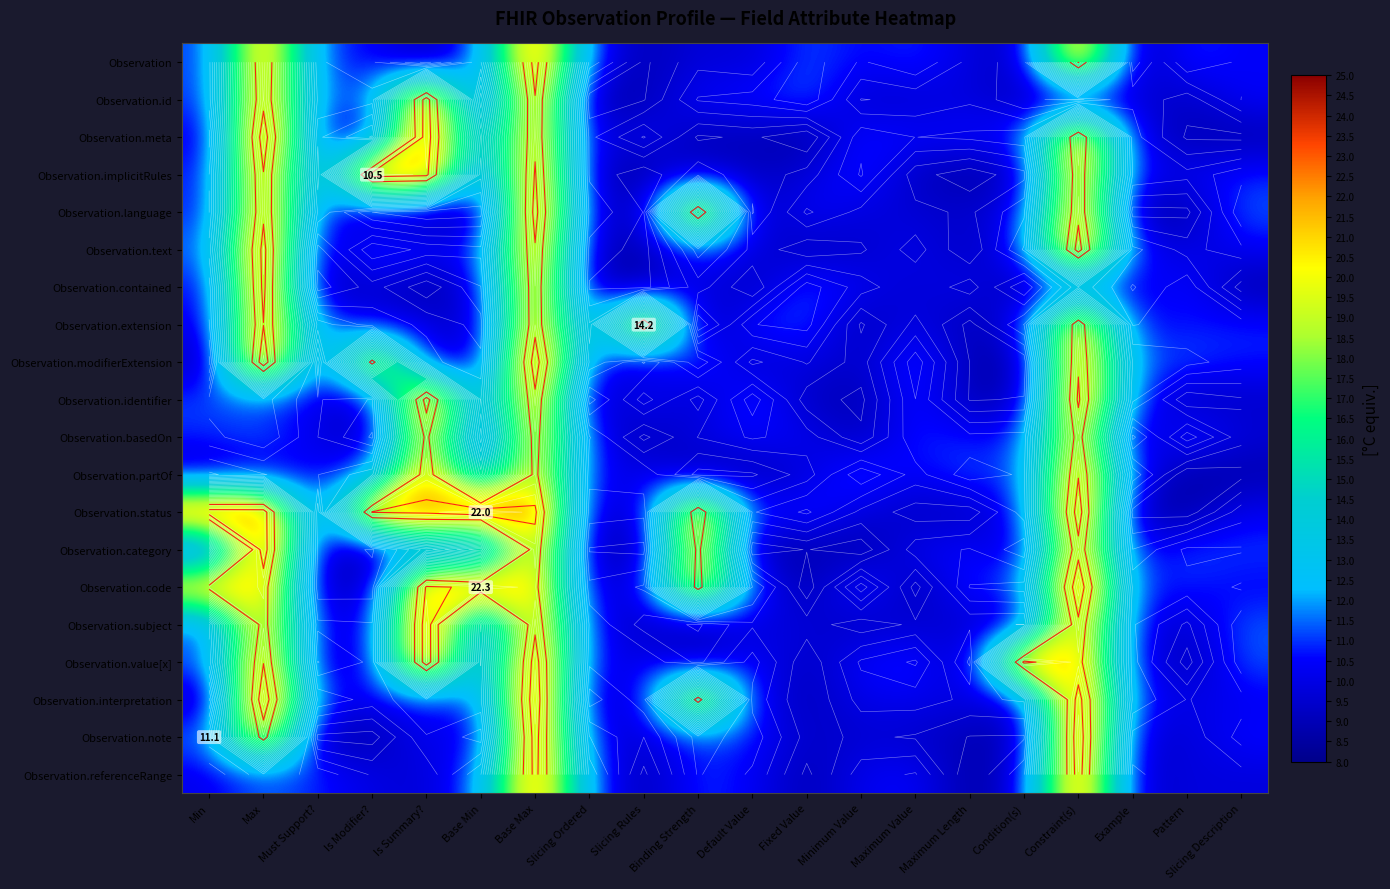

Is it true that Observation.modifierExtension equals 10.0 at Fixed Value?

True